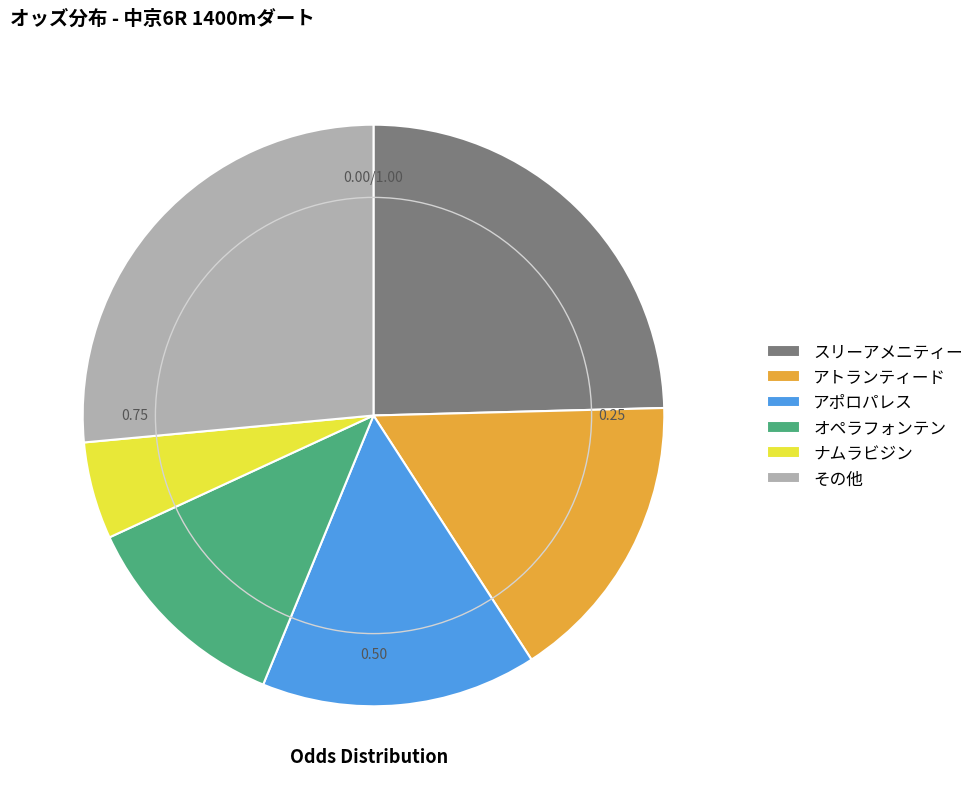

How many slices are in this pie chart?

6